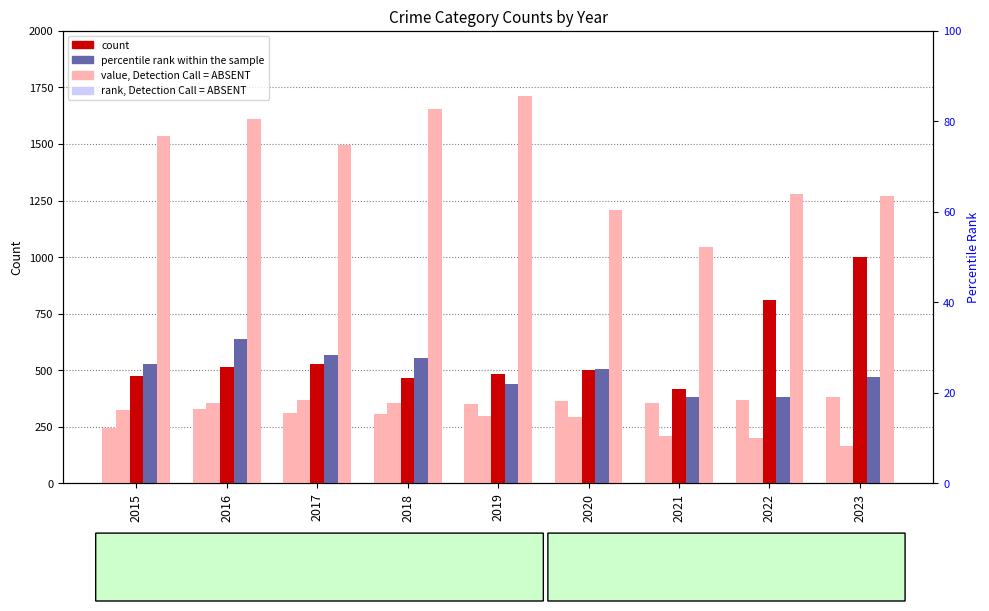

What is the maximum value shown in the chart?

1714